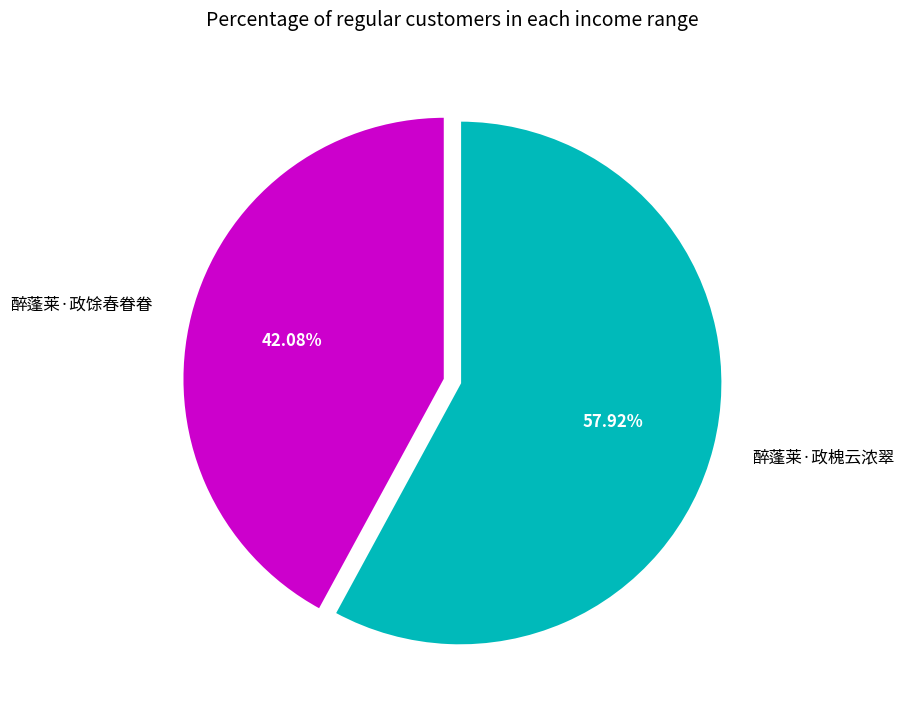

What is the ratio of the value at 醉蓬莱·政馀春眷眷 to the value at 醉蓬莱·政槐云浓翠?

0.7